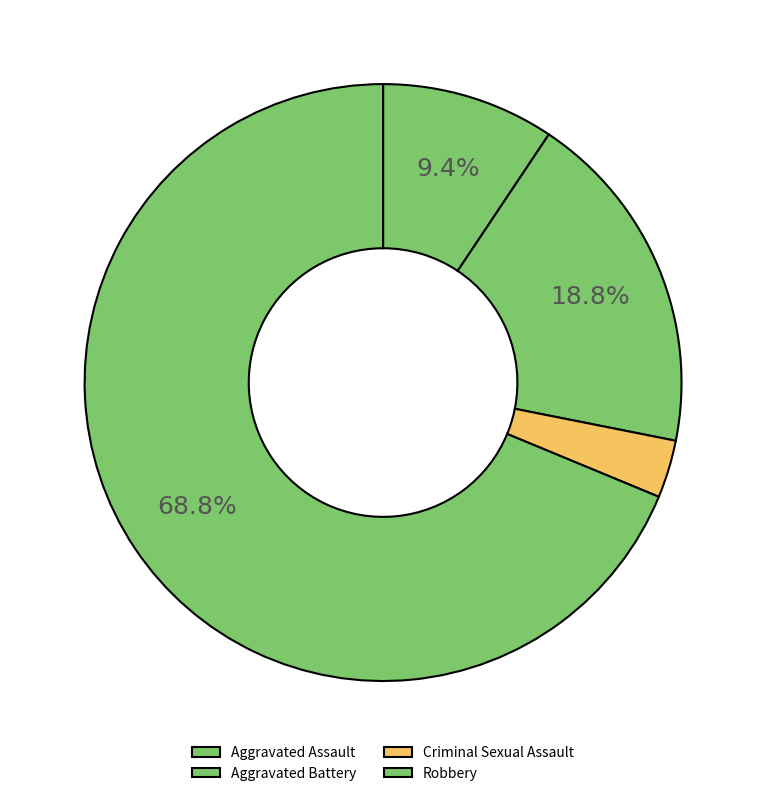

Is it true that Aggravated Battery is 13% of the pie?

False